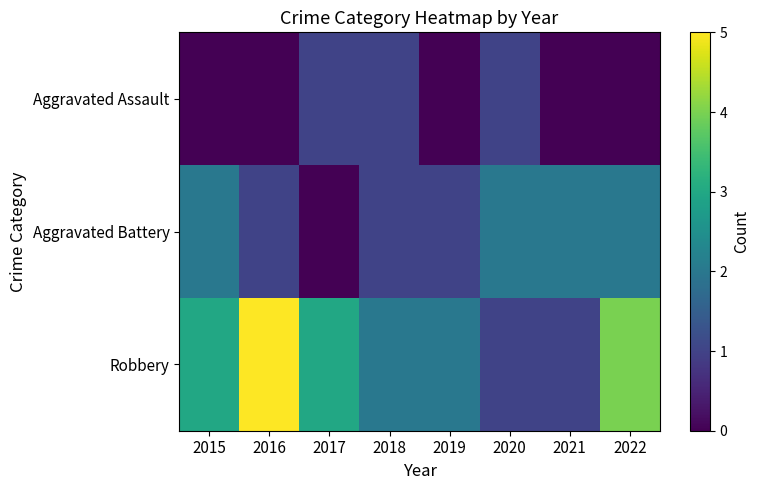

At which category does the chart reach its peak across all series?

2016